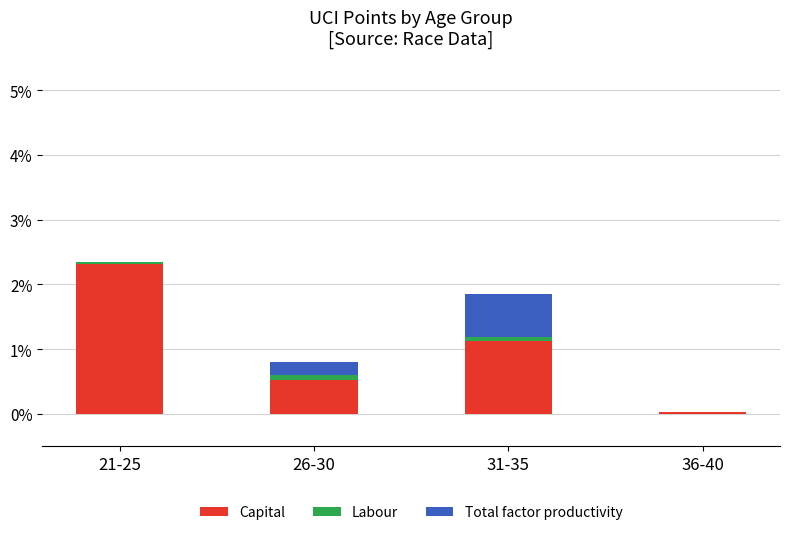

Are the bars horizontal?

No